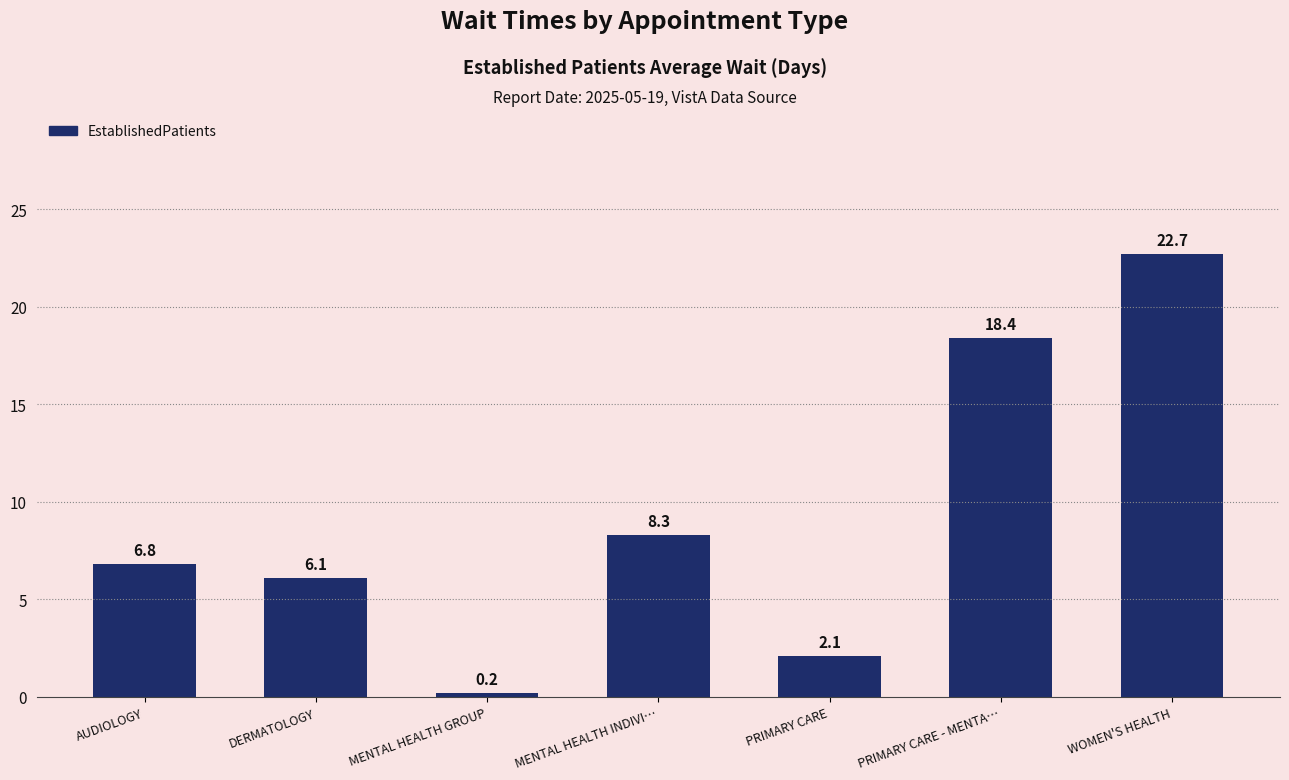

The value at WOMEN'S HEALTH is 15.3. True or false?

False